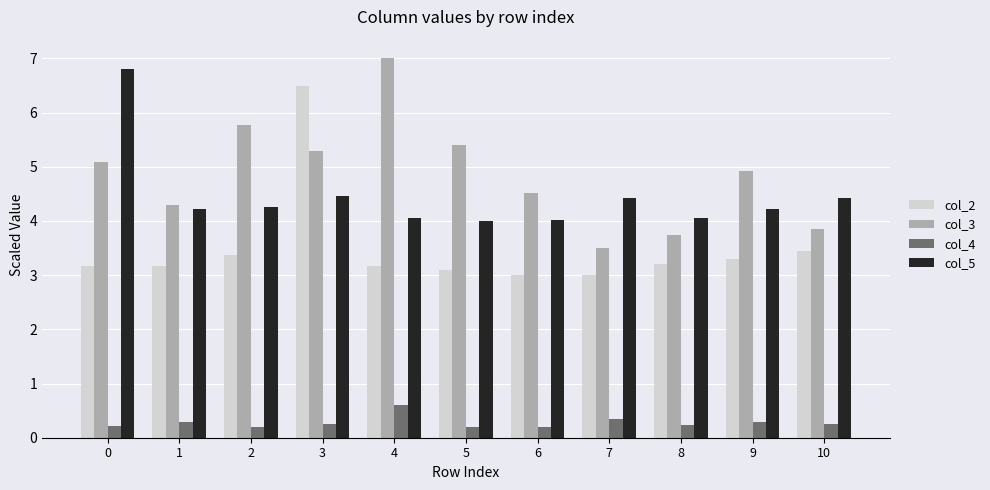

Which series has the largest total across all categories?

col_3